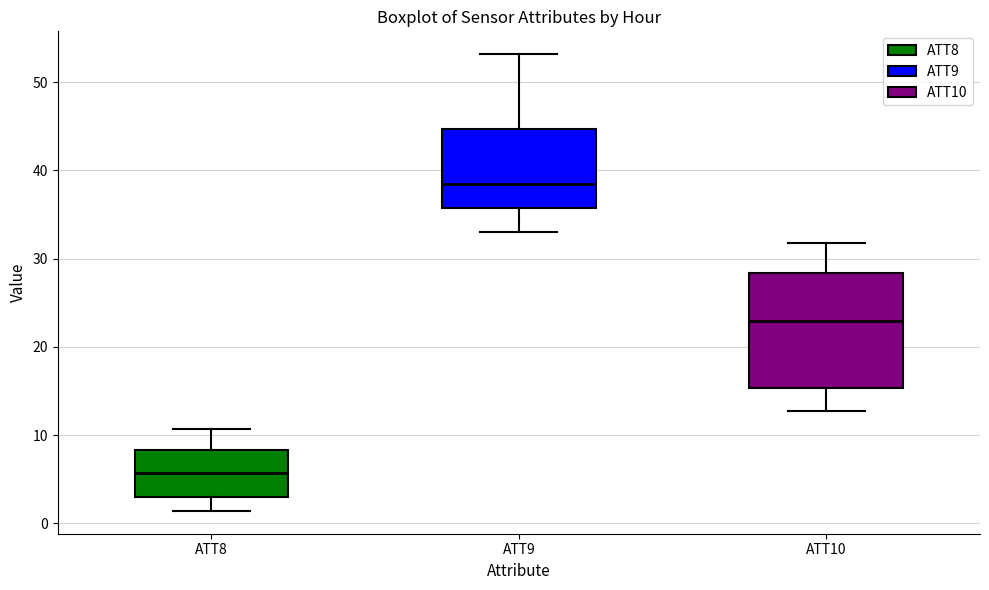

Which box has the highest median line?

ATT9